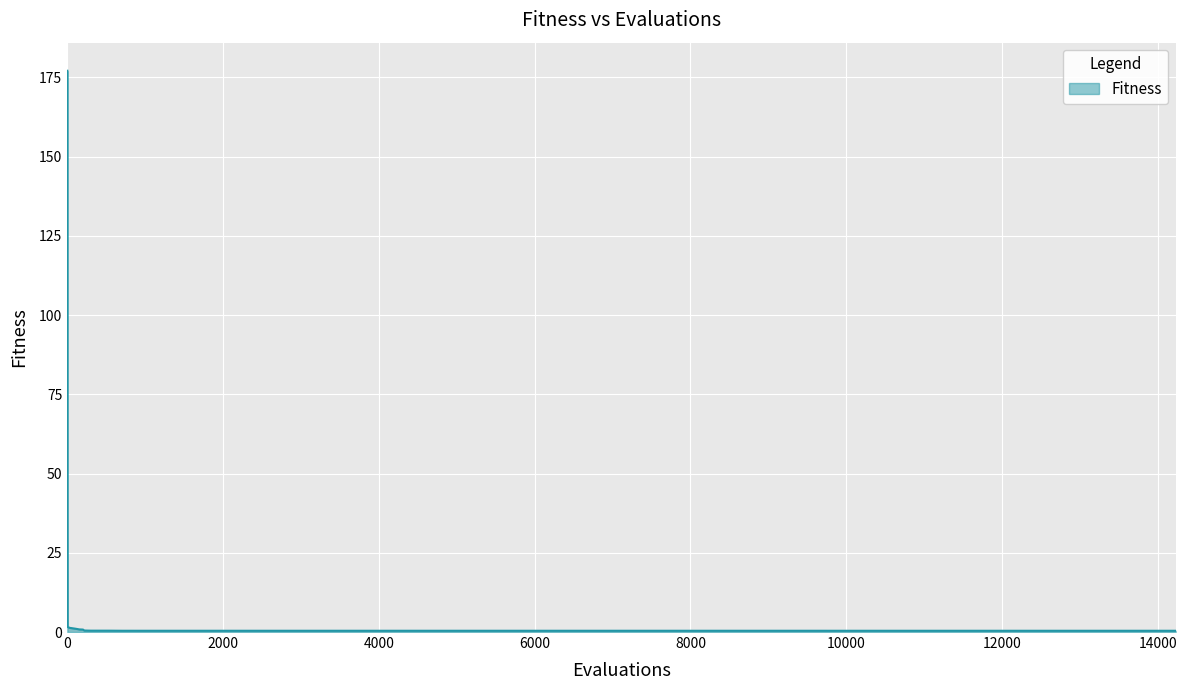

What is the greatest value displayed?

177.1